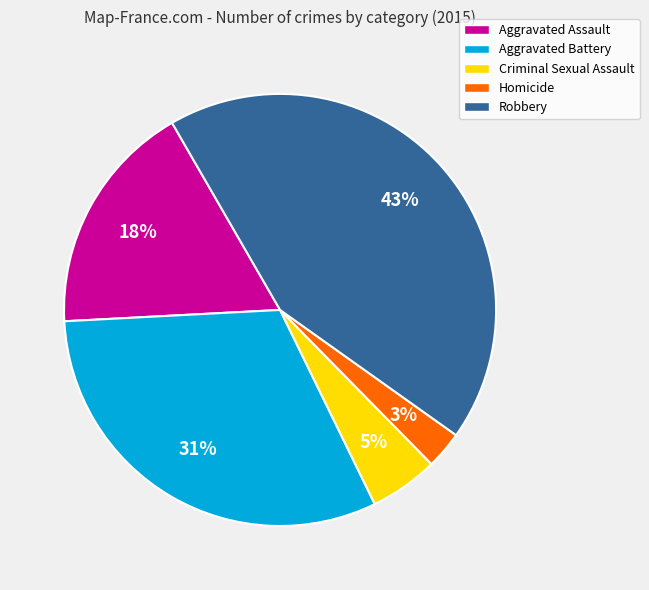

Which category has the biggest portion of the pie?

Robbery